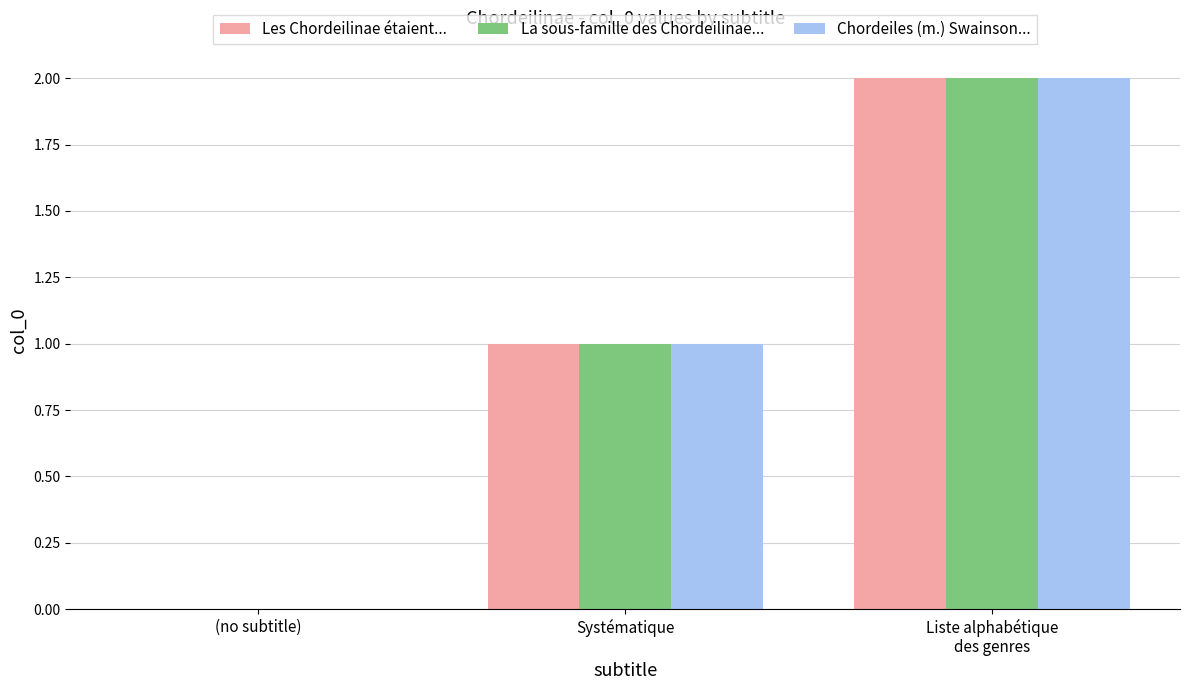

Which category has the highest value in the Les Chordeilinae étaient... series?

Liste alphabétique
des genres